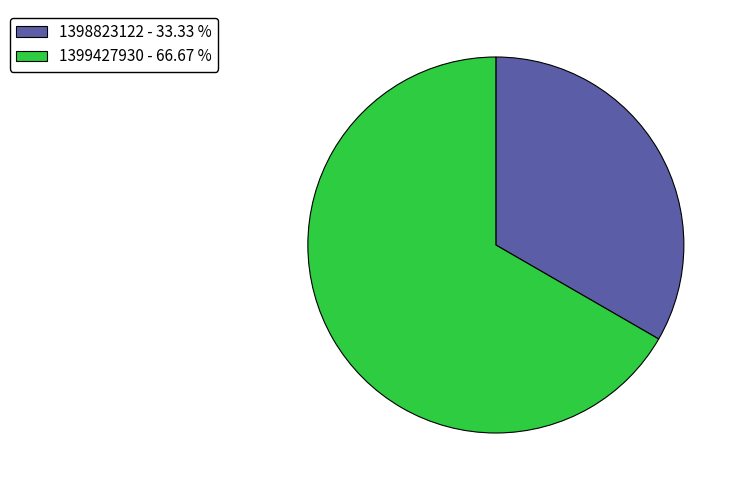

Rank the categories by value from highest to lowest.

1399427930 - 66.67 %, 1398823122 - 33.33 %